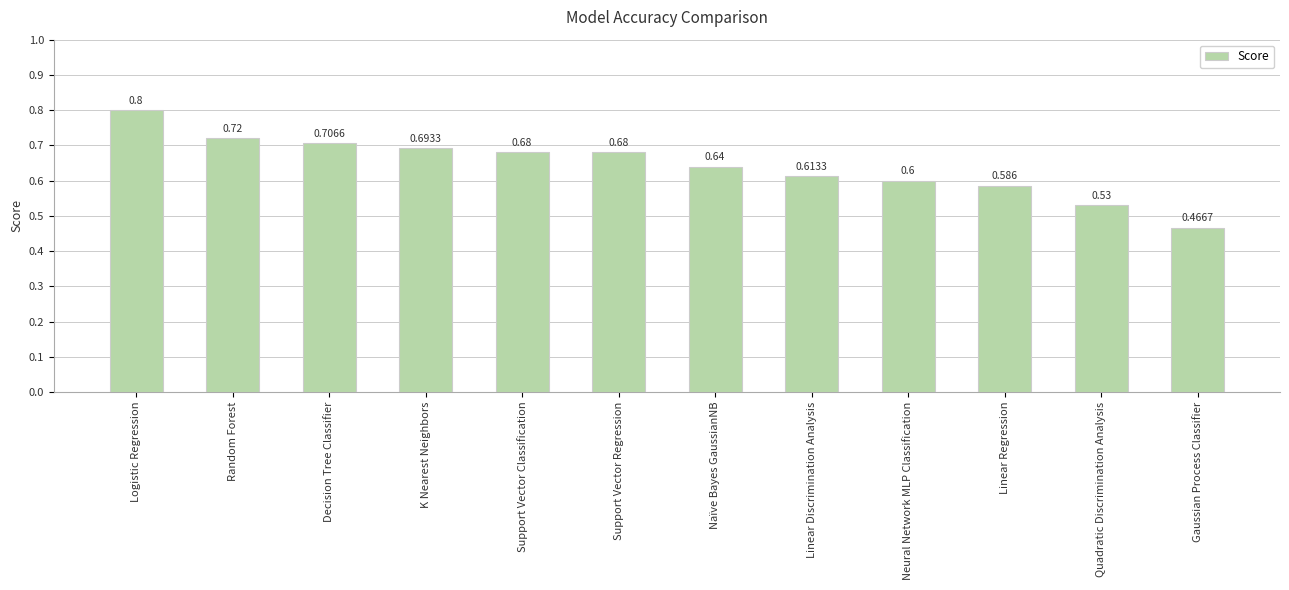

Which has a higher value, Quadratic Discrimination Analysis or Naïve Bayes GaussianNB?

Naïve Bayes GaussianNB